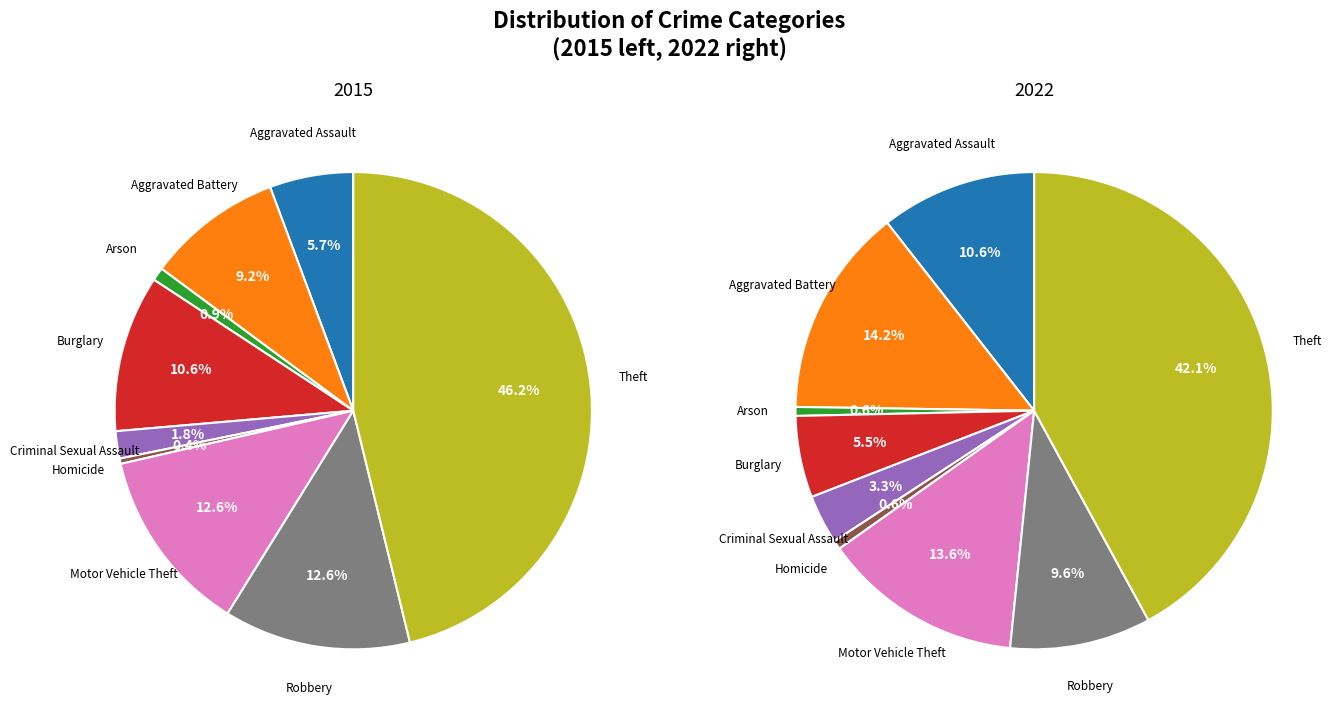

What is the total percentage of 8 and 3?

56.8%